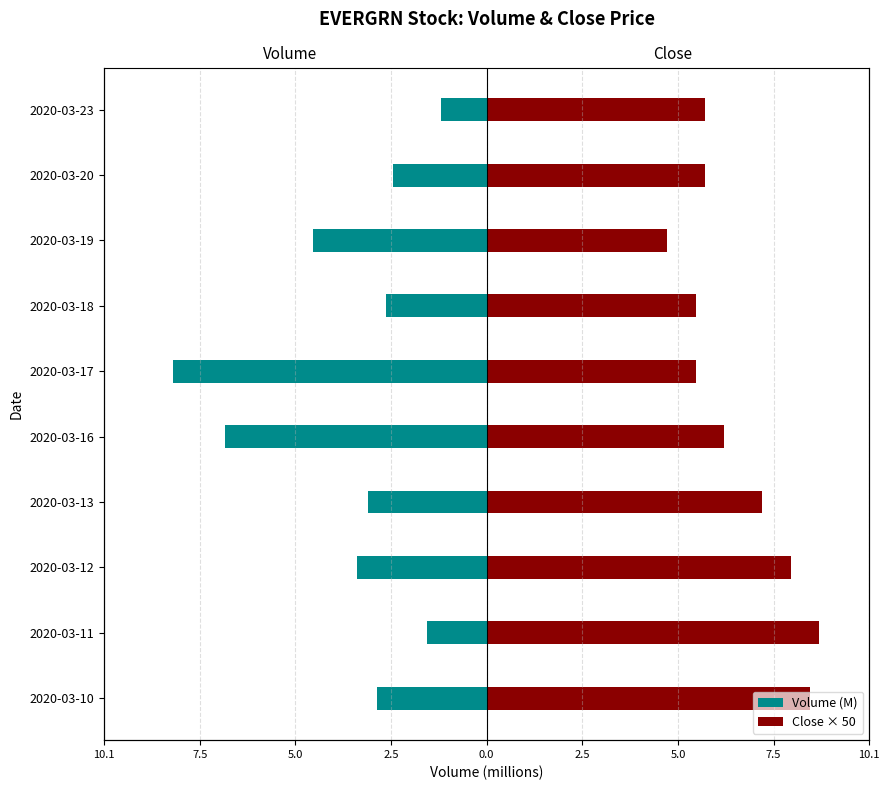

What is the sum of all Volume (M) values?

-37.0